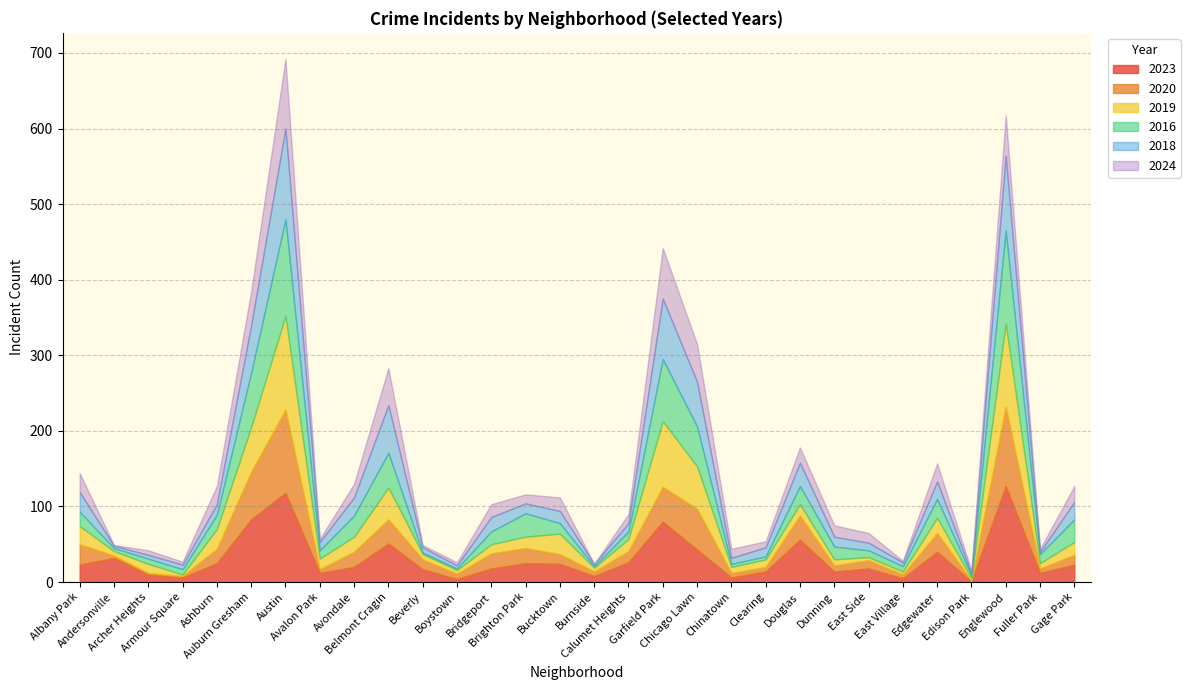

At Dunning, list the series in order from smallest to largest.

2020, 2019, 2018, 2023, 2024, 2016